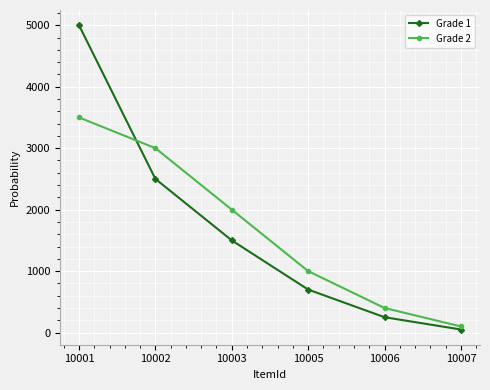

At which label is Grade 2 closest to 1800?

10003